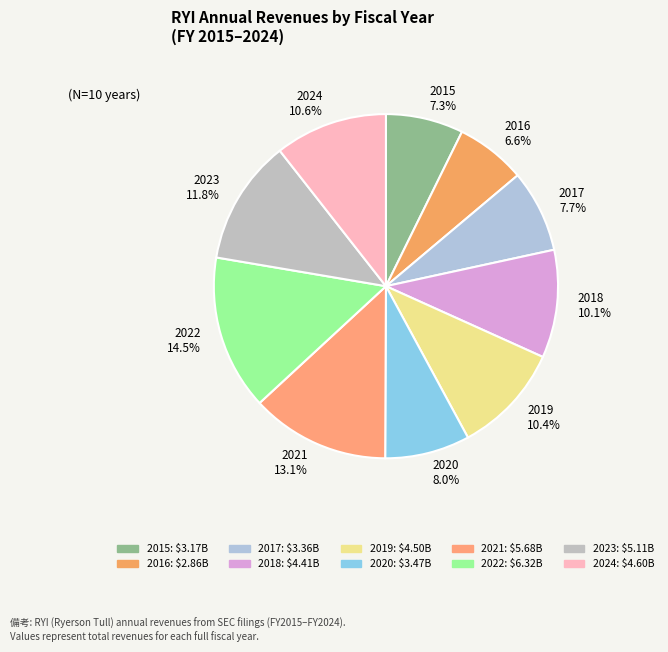

What portion of the pie excludes 2023 11.8%?

88.2%